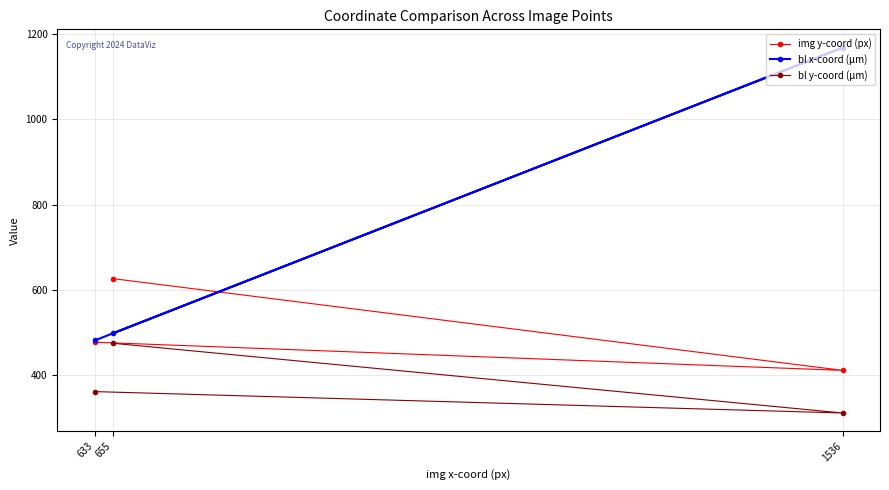

What is the difference between the maximum and second lowest values in the bl x-coord (μm) series?

669.6